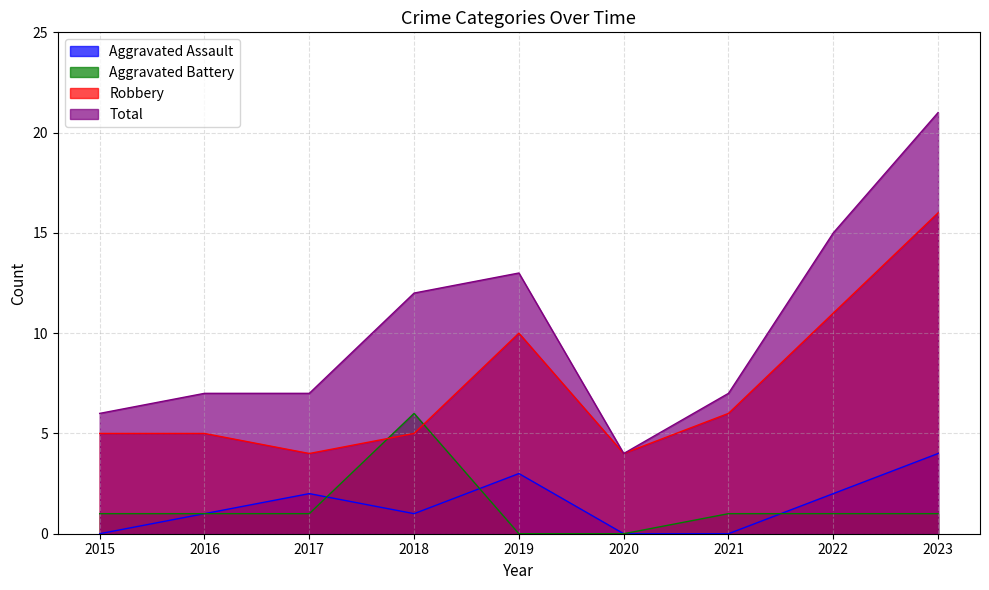

Is the value of Aggravated Battery at 2016 greater than the value of Total at 2015?

No